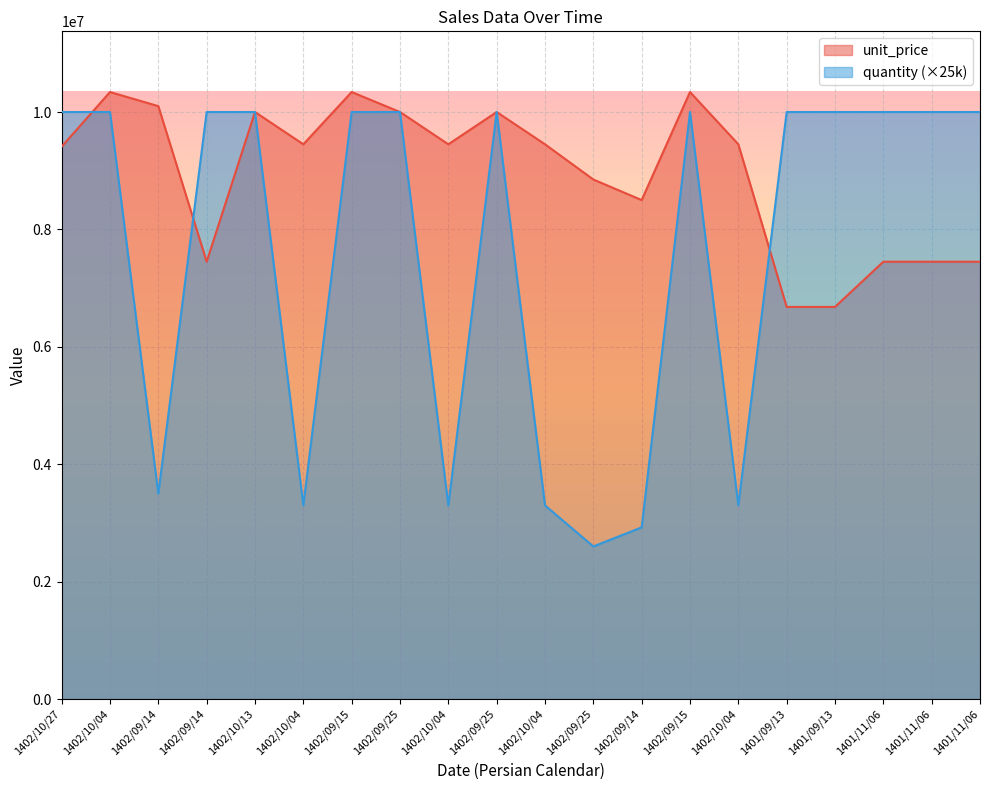

Is the value of unit_price at 1401/11/06 greater than the value of quantity at 1402/10/04?

No